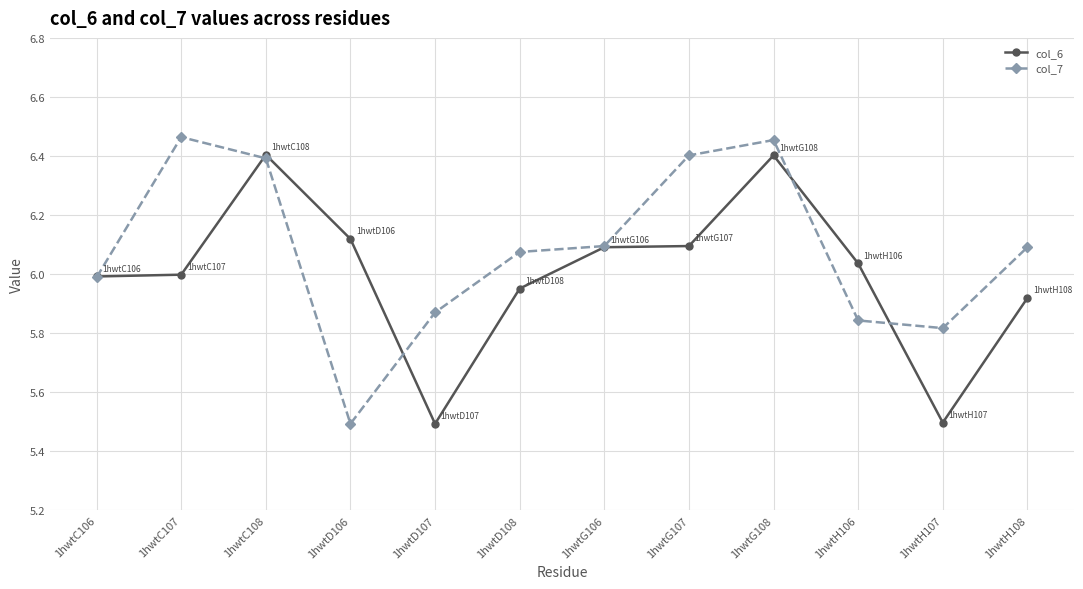

Is it true that col_6 equals 6.0 at 1hwtC107?

True